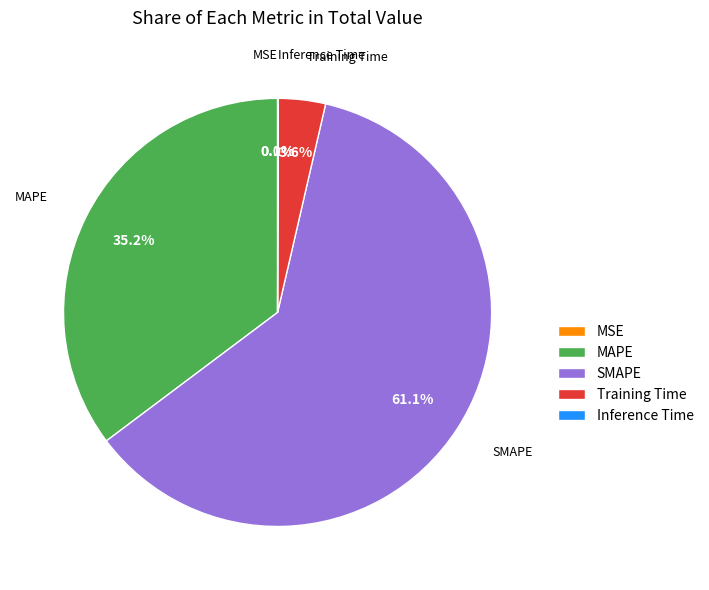

Which category has the biggest portion of the pie?

SMAPE